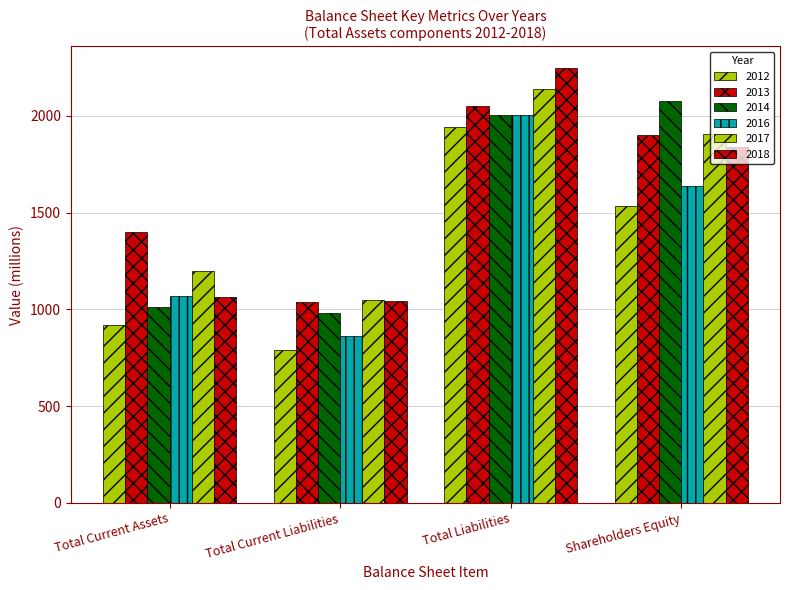

How many groups of bars are there?

4